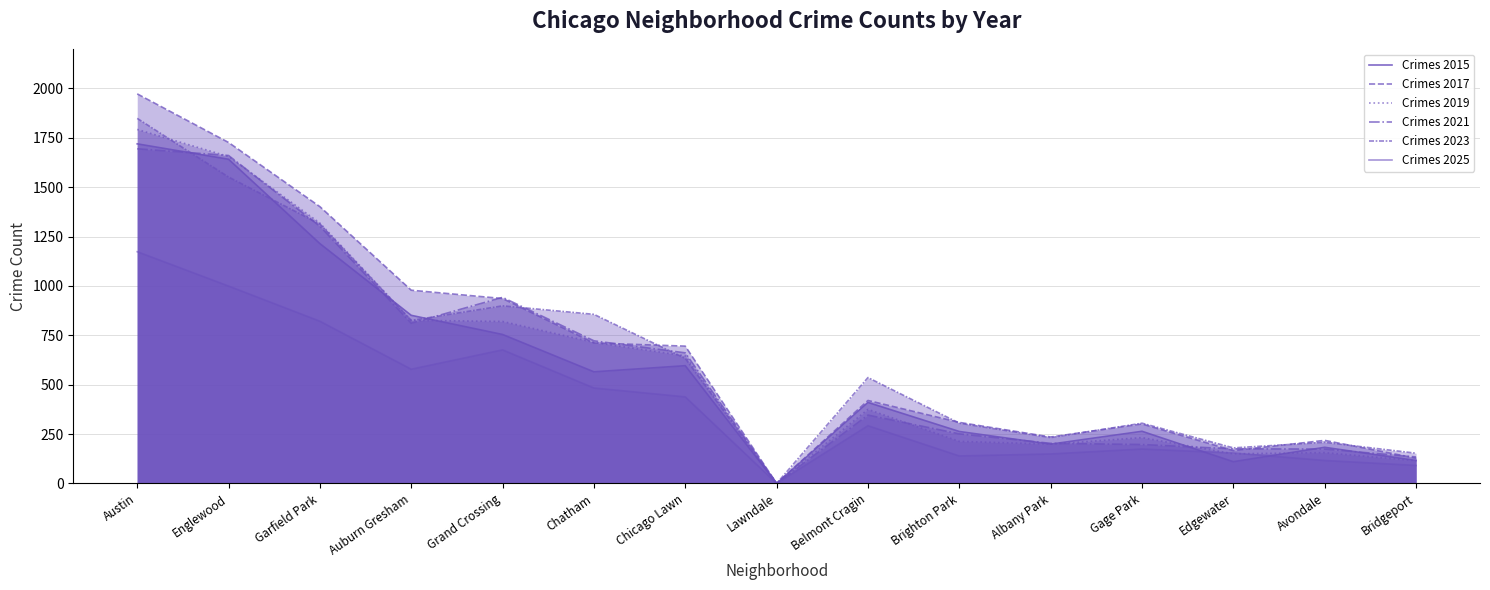

How many lines are shown in the chart?

6